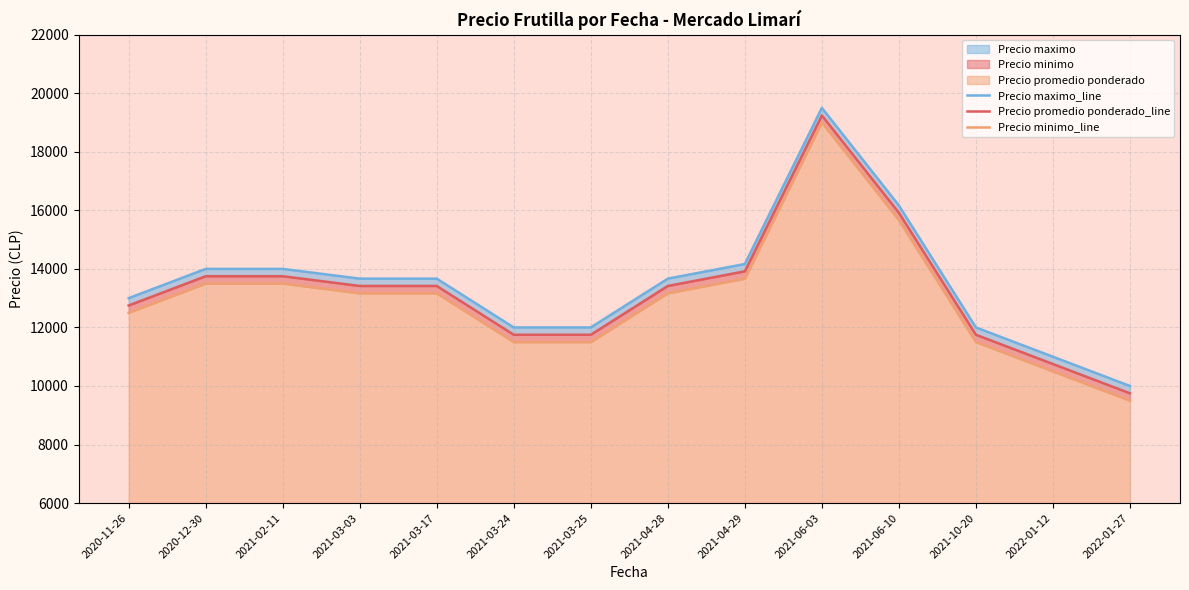

How many data points in Precio maximo_line are above 13666?

8